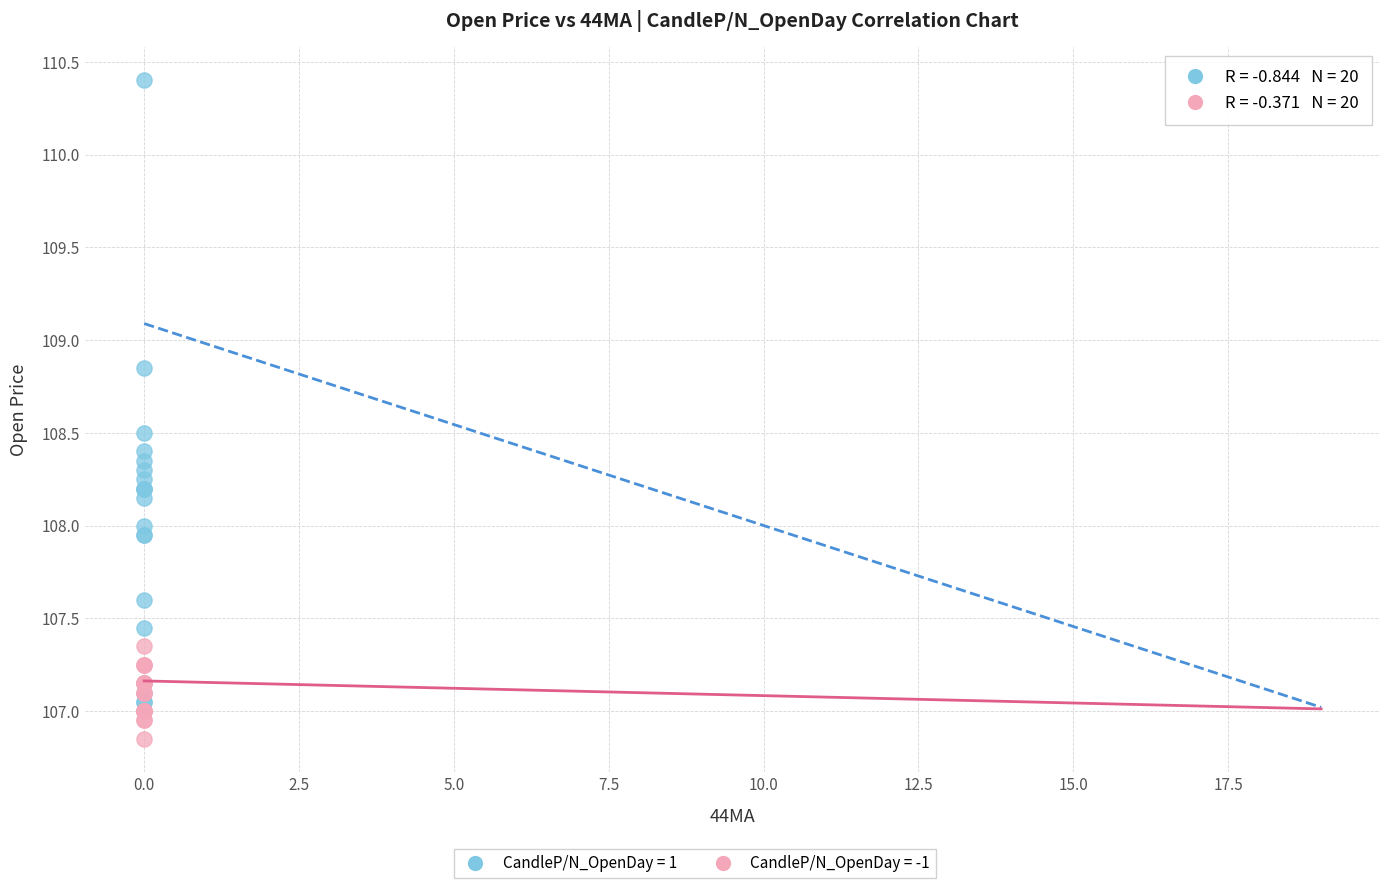

Which series reaches the maximum Y coordinate?

CandleP/N_OpenDay = 1